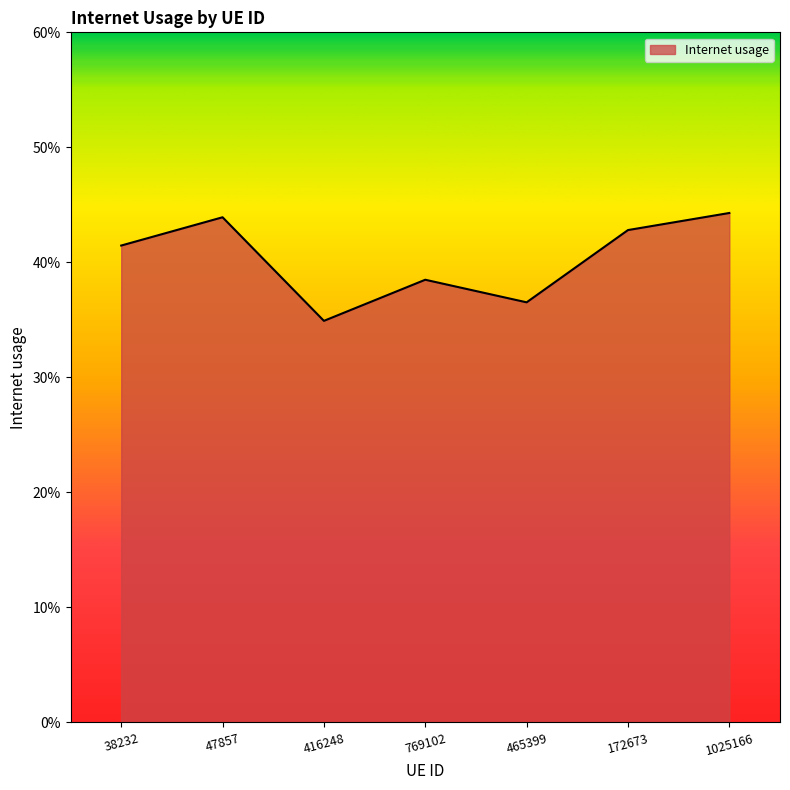

Does the chart have visible grid lines?

No